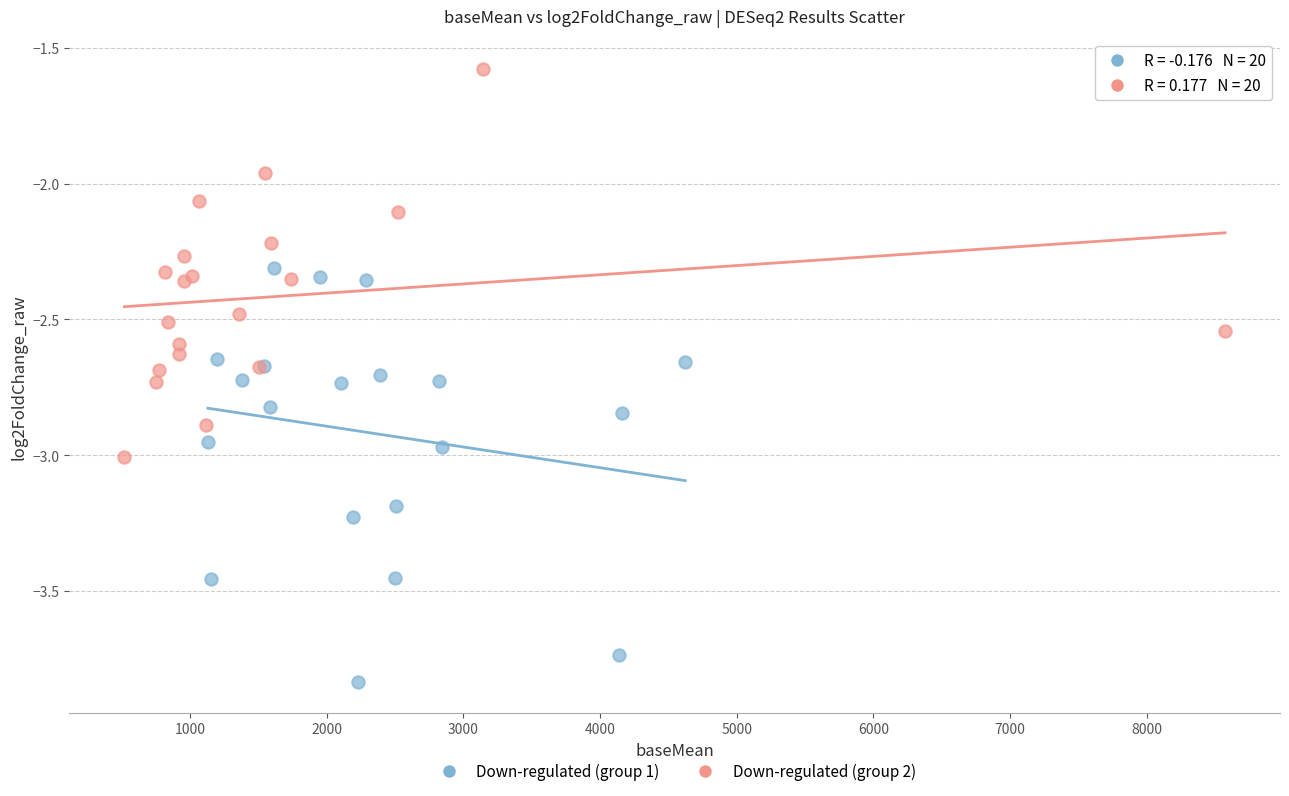

Which series reaches the maximum Y coordinate?

Down-regulated (group 2)